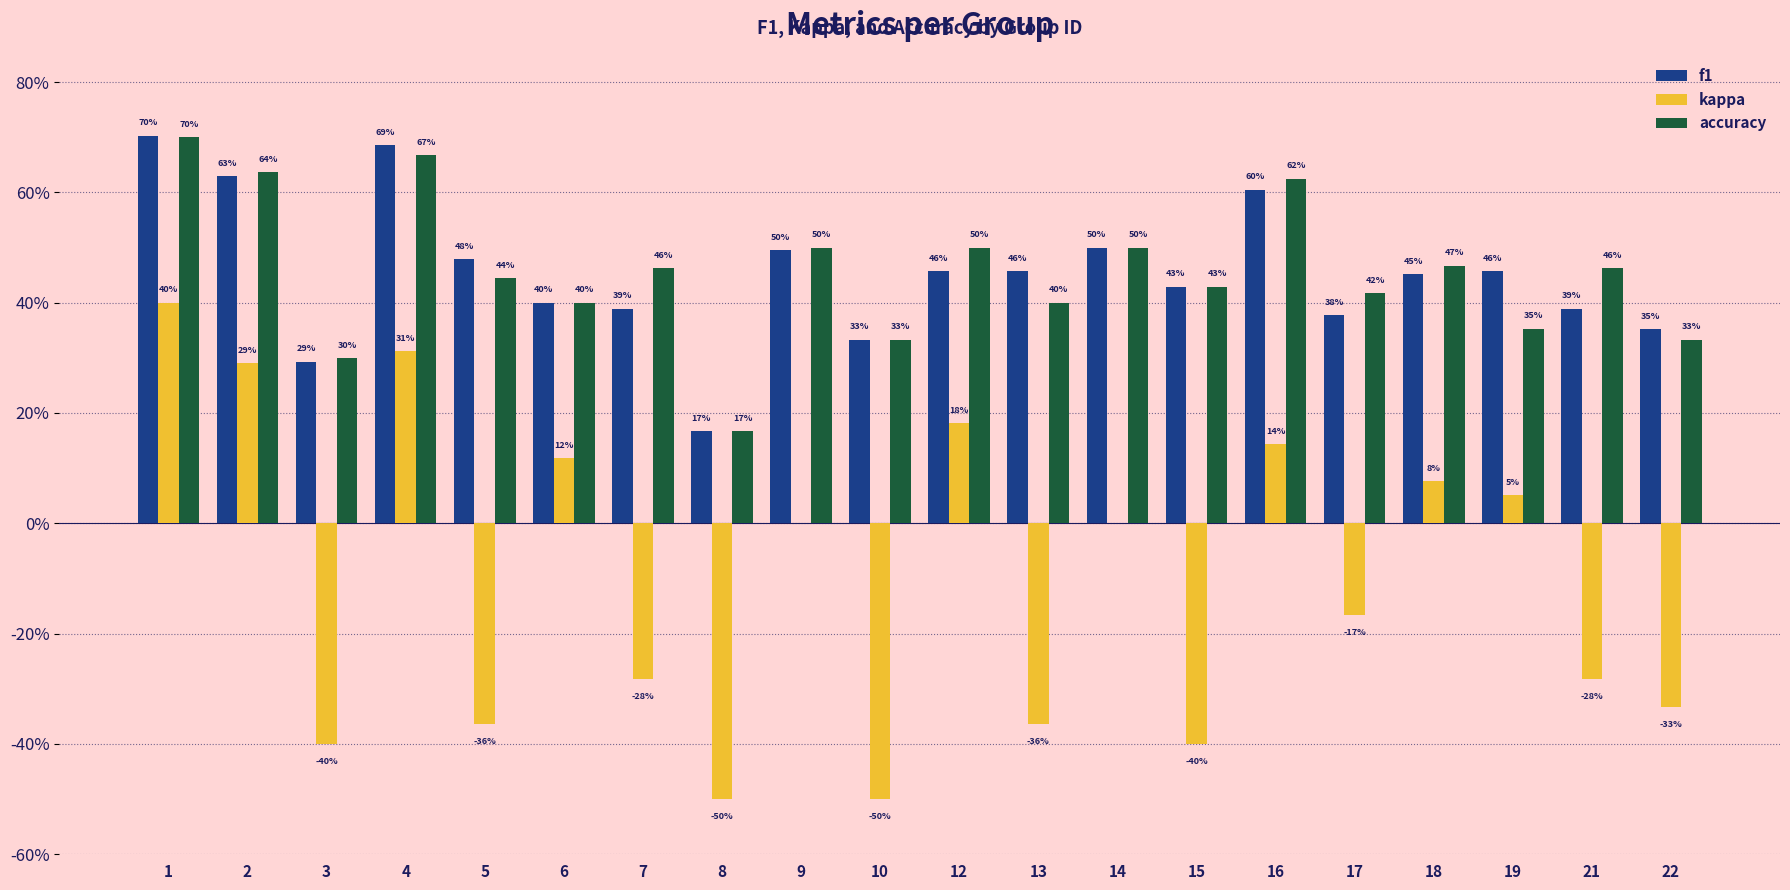

Are the bars horizontal?

No